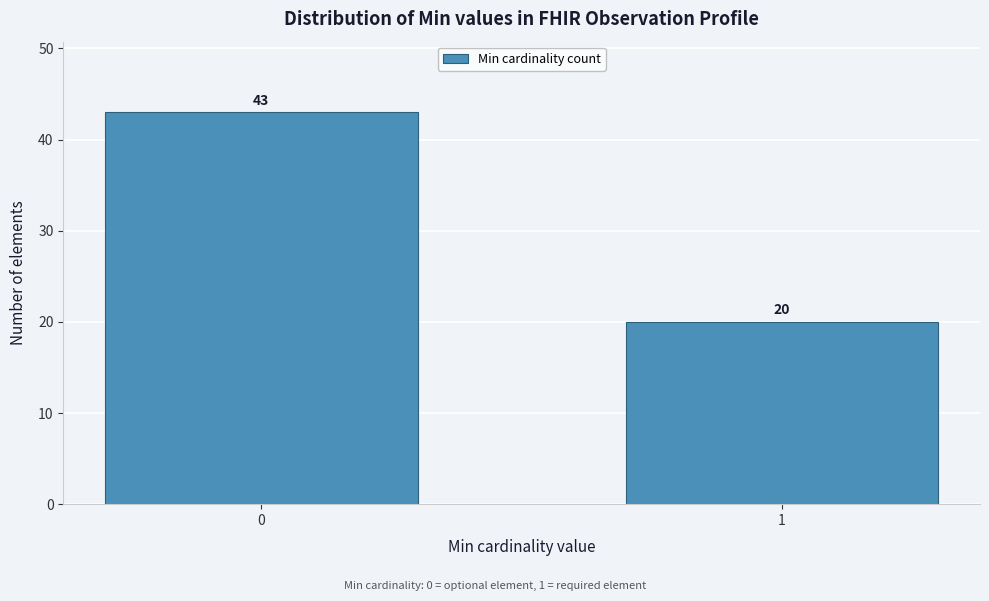

Reading right to left, what are all the values shown in this chart?

1=20	0=43